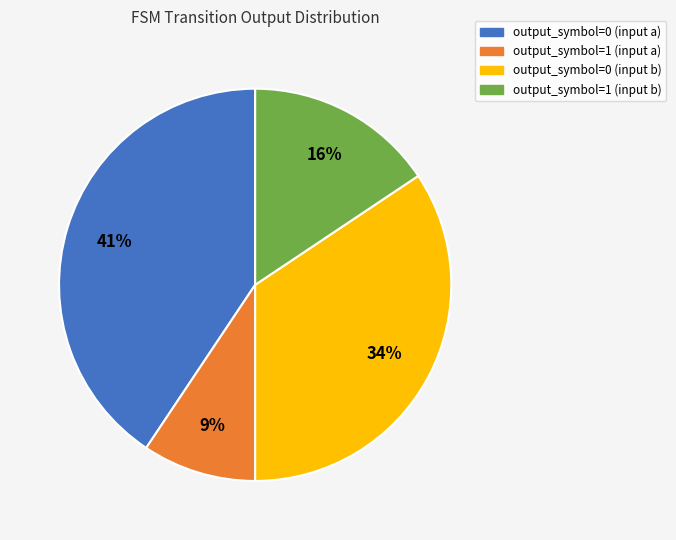

Is it true that output_symbol=0 (input a) is 41% of the pie?

True